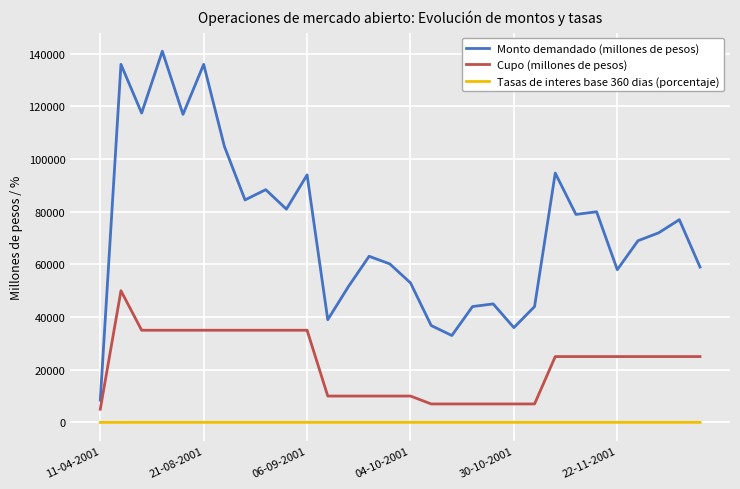

Rank the series by their maximum value, from lowest to highest.

Tasas de interes base 360 dias (porcentaje), Cupo (millones de pesos), Monto demandado (millones de pesos)